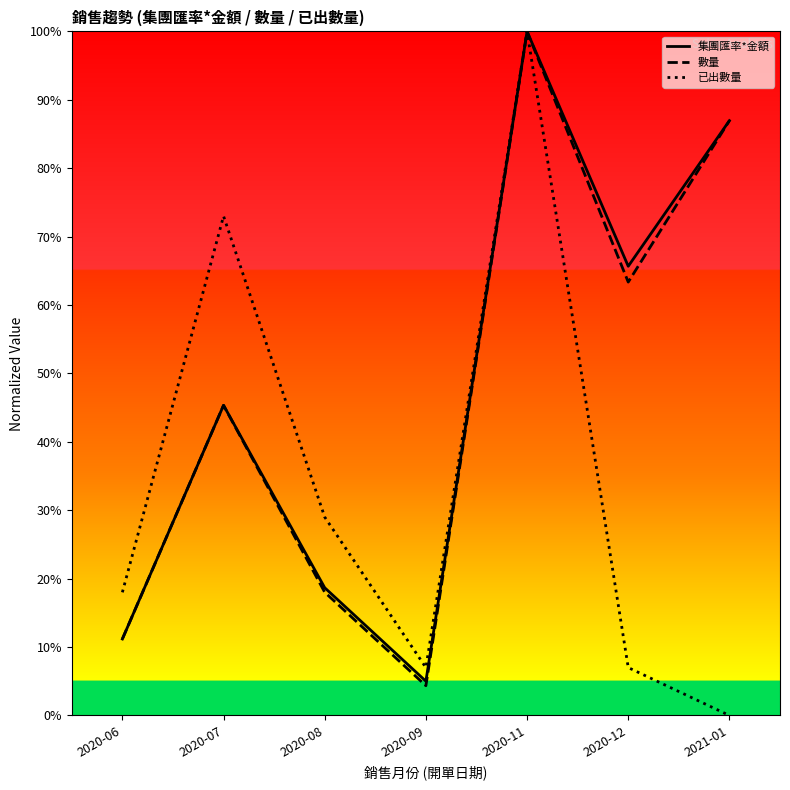

True or false: 數量 and 集團匯率*金額 intersect in this chart.

False